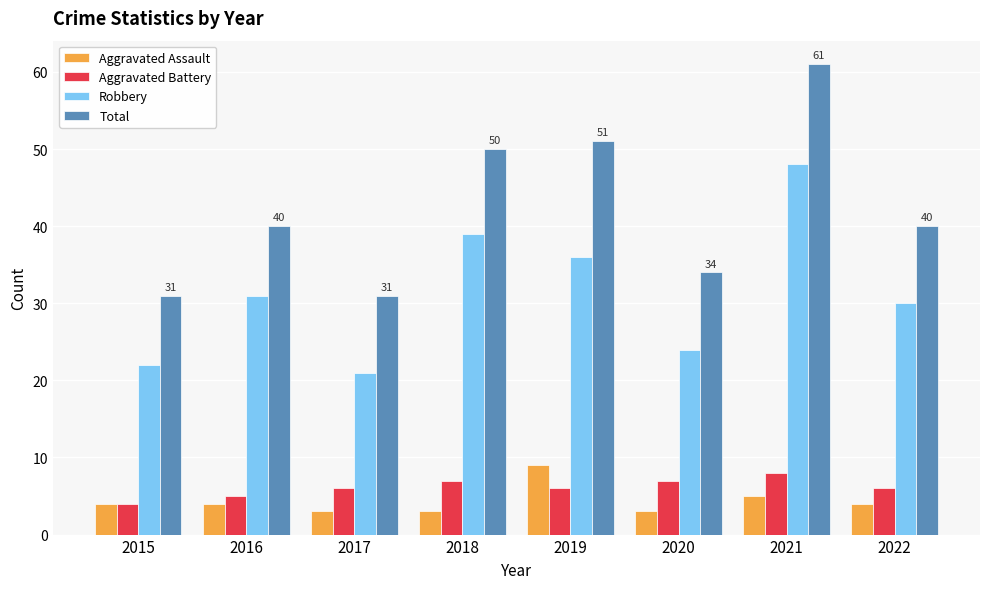

What is the maximum value for Aggravated Assault?

9